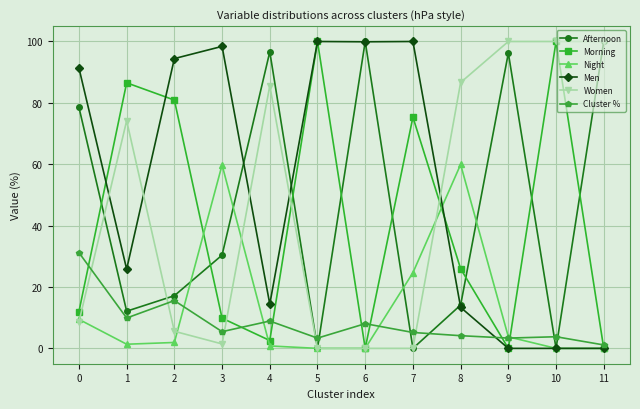

What is the difference between the highest and lowest values at 7?

100.0